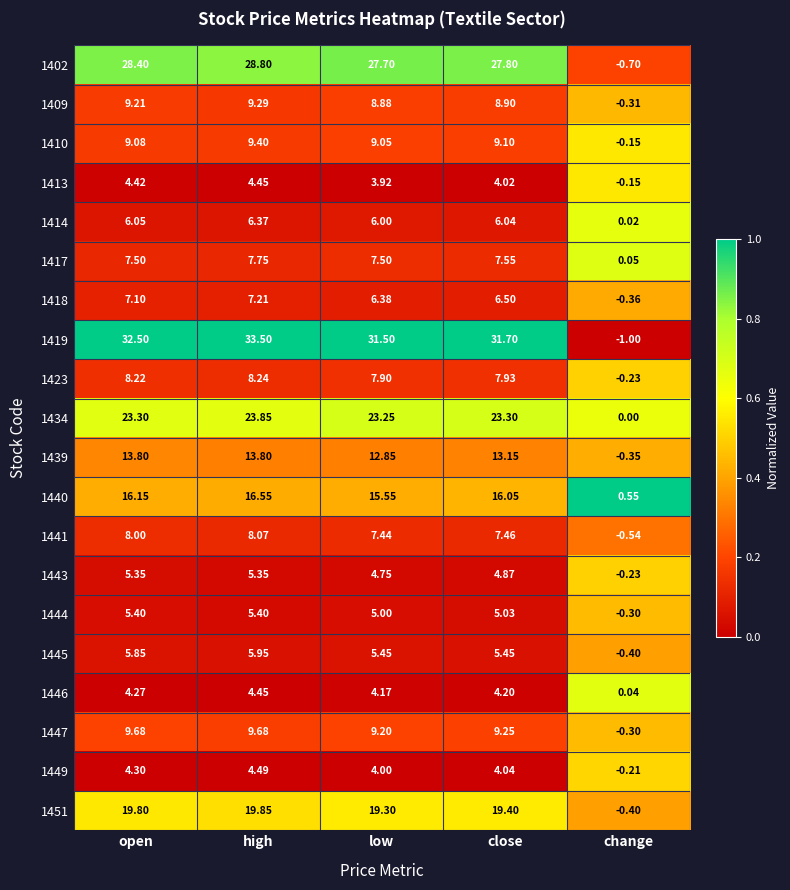

At which category does the chart reach its minimum across all series?

change